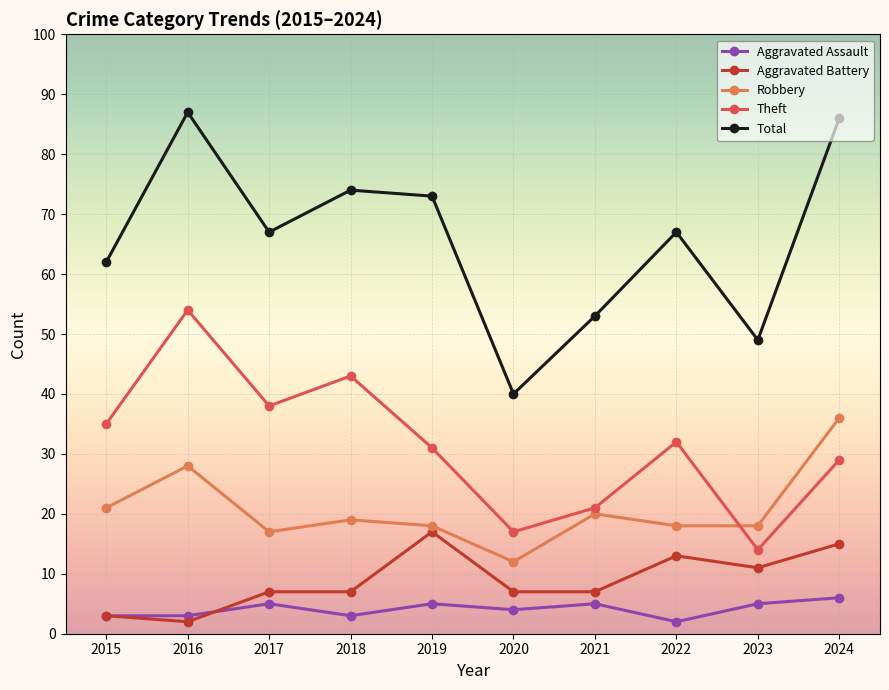

What is the difference between the Robbery values at 2024 and 2017?

19